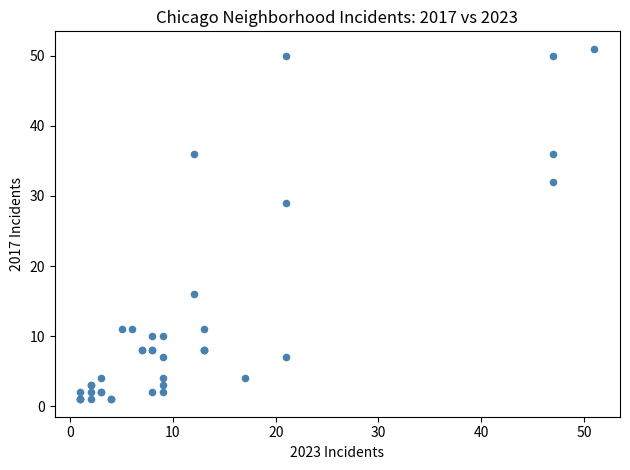

What Y value in the scatter plot is closest to 26?

29